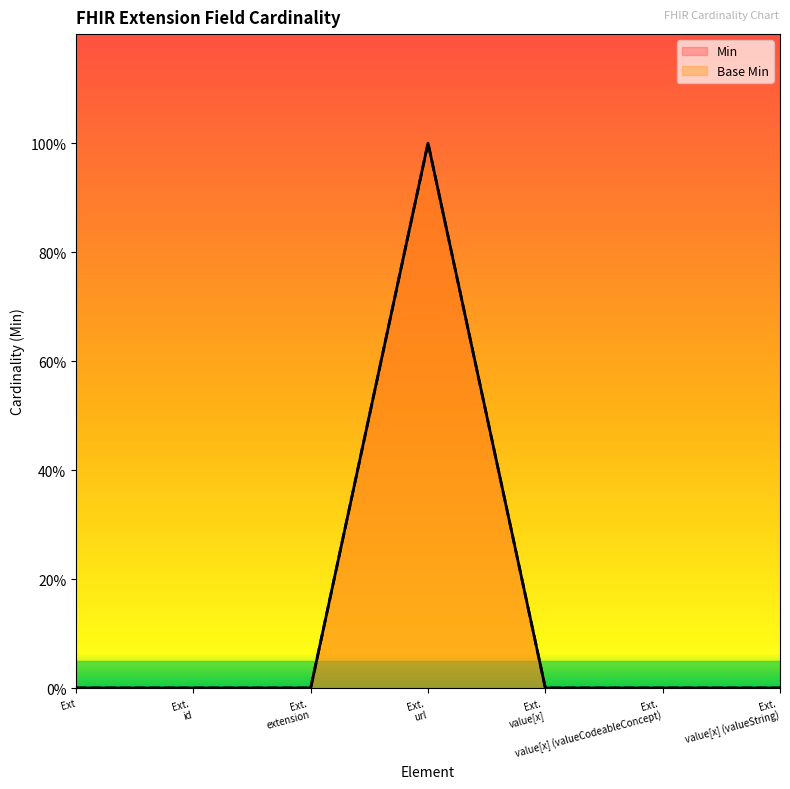

Reading right to left, what are all the values shown in this chart?

Min: 0	0	0	1	0	0	0
Base Min: 0	0	0	1	0	0	0